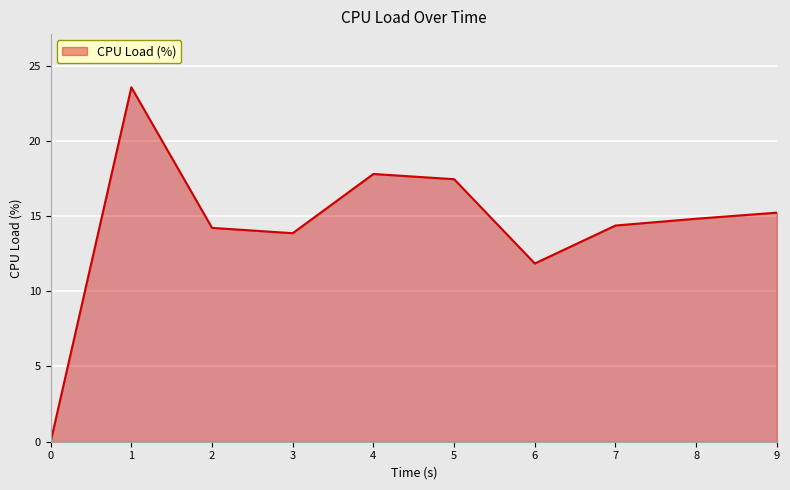

Does the chart have visible grid lines?

Yes